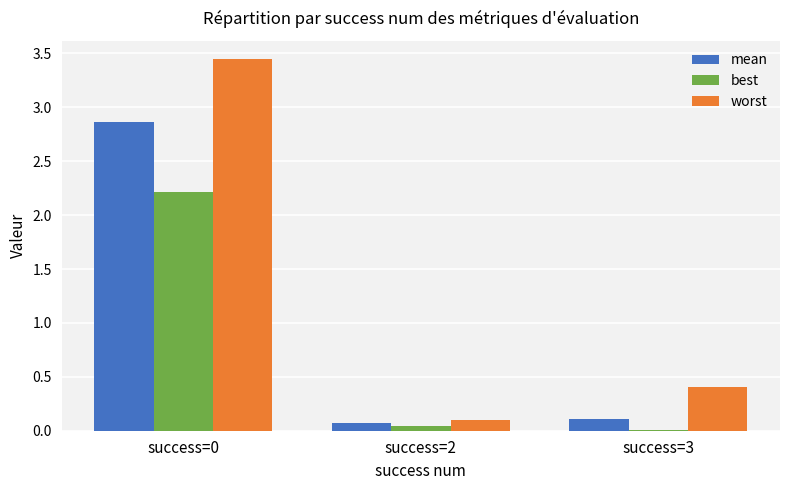

The best series shows 2.2 at success=0. True or false?

True